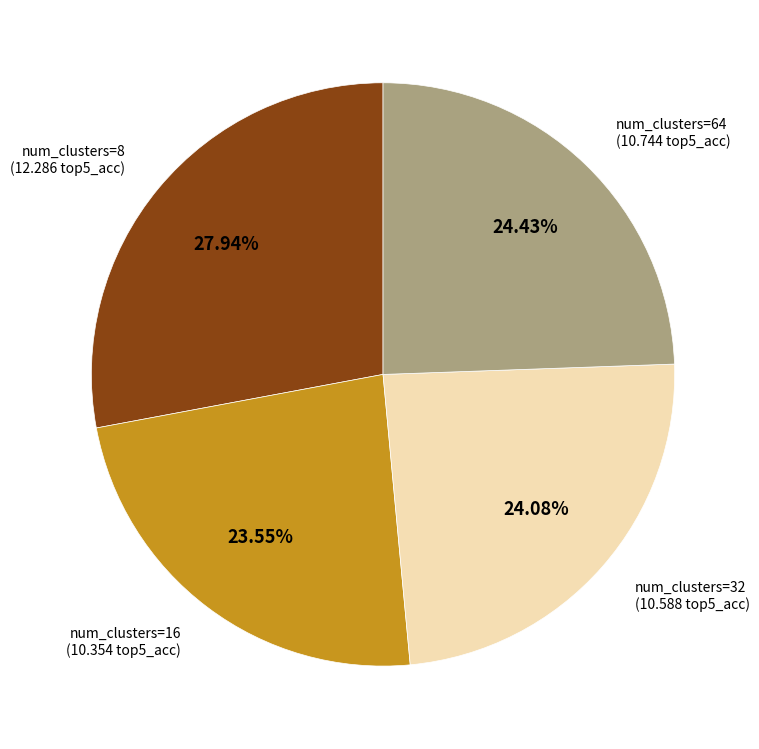

Is there any slice that represents more than half of the pie?

No